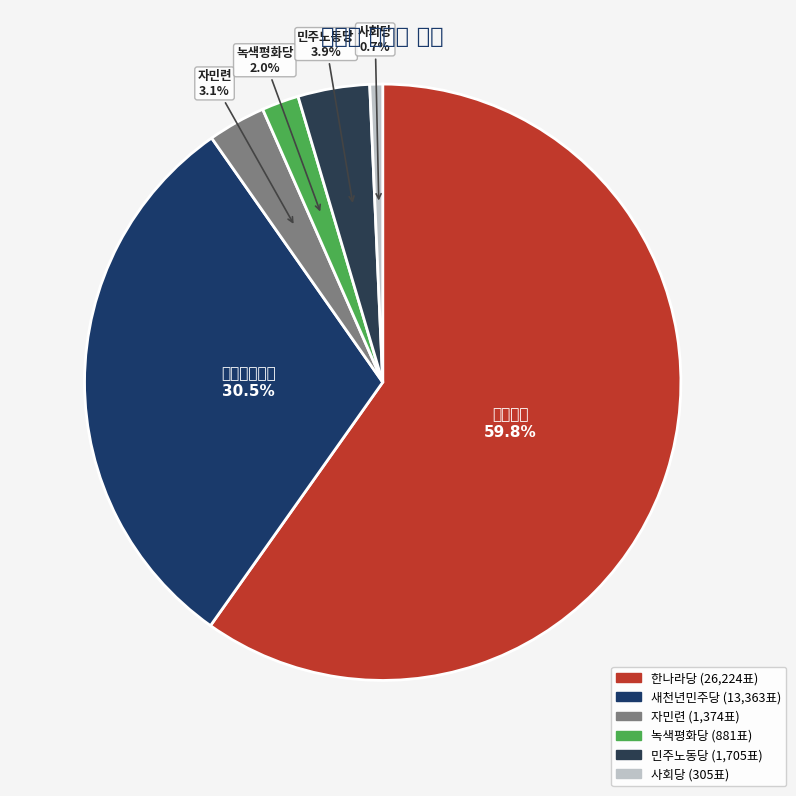

What percentage is NOT represented by 녹색평화당?

98.0%